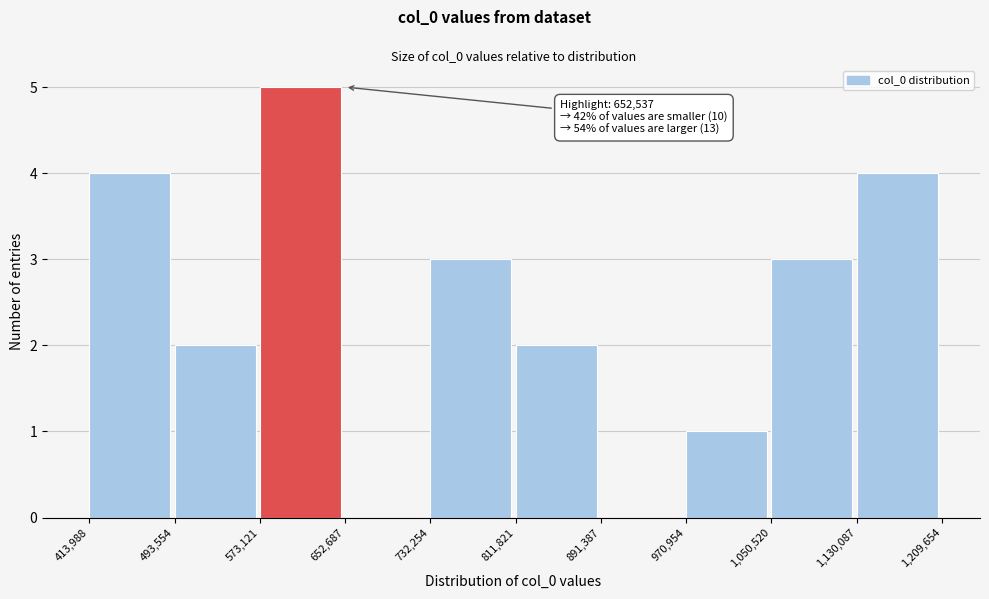

Over which range of the x-axis is the bar tallest?

573,121 to 652,687